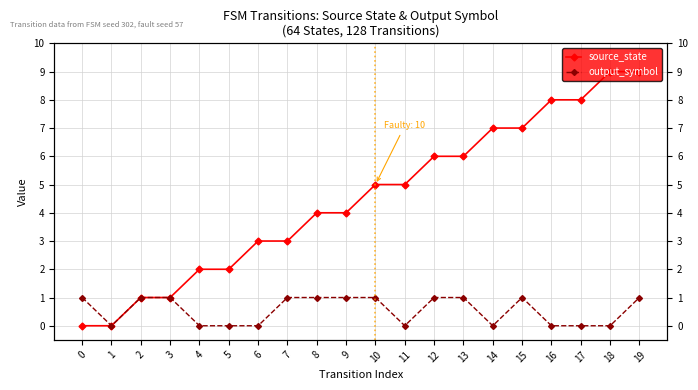

Is the value of source_state at 2 greater than the value of output_symbol at 13?

No